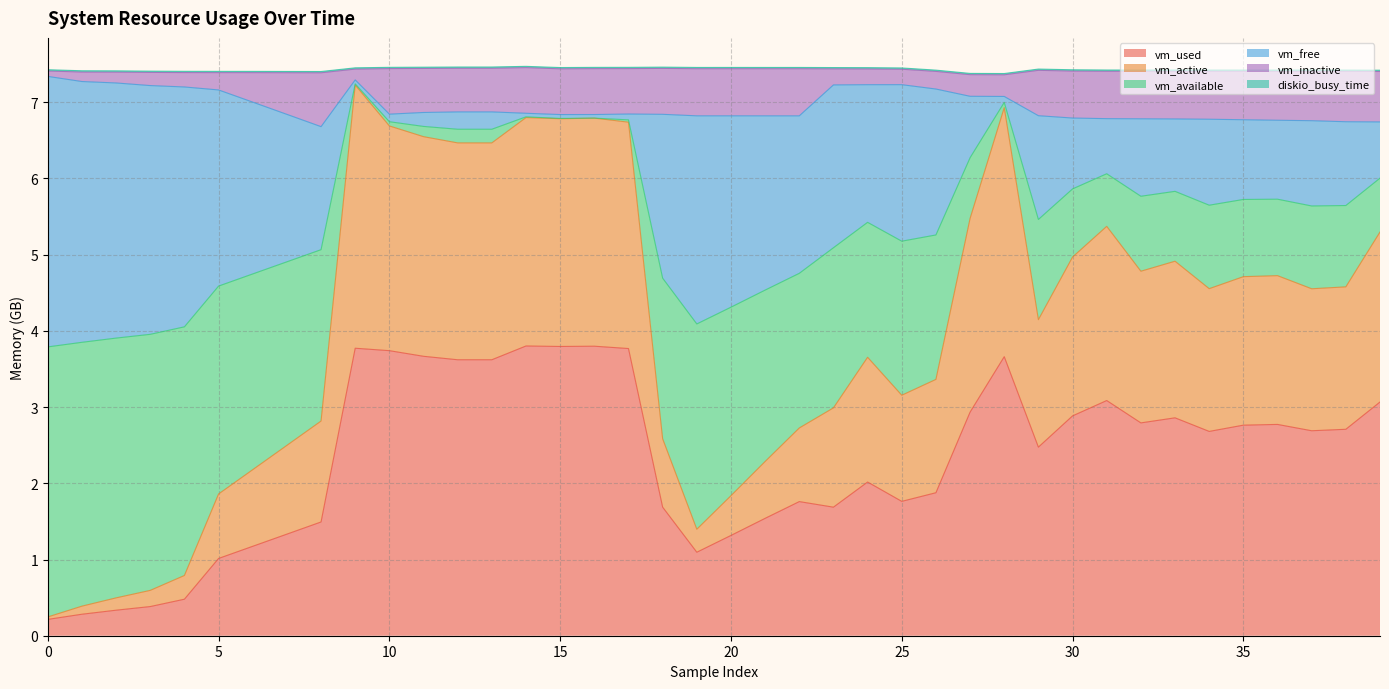

Where is vm_used nearest to the value 2?

24